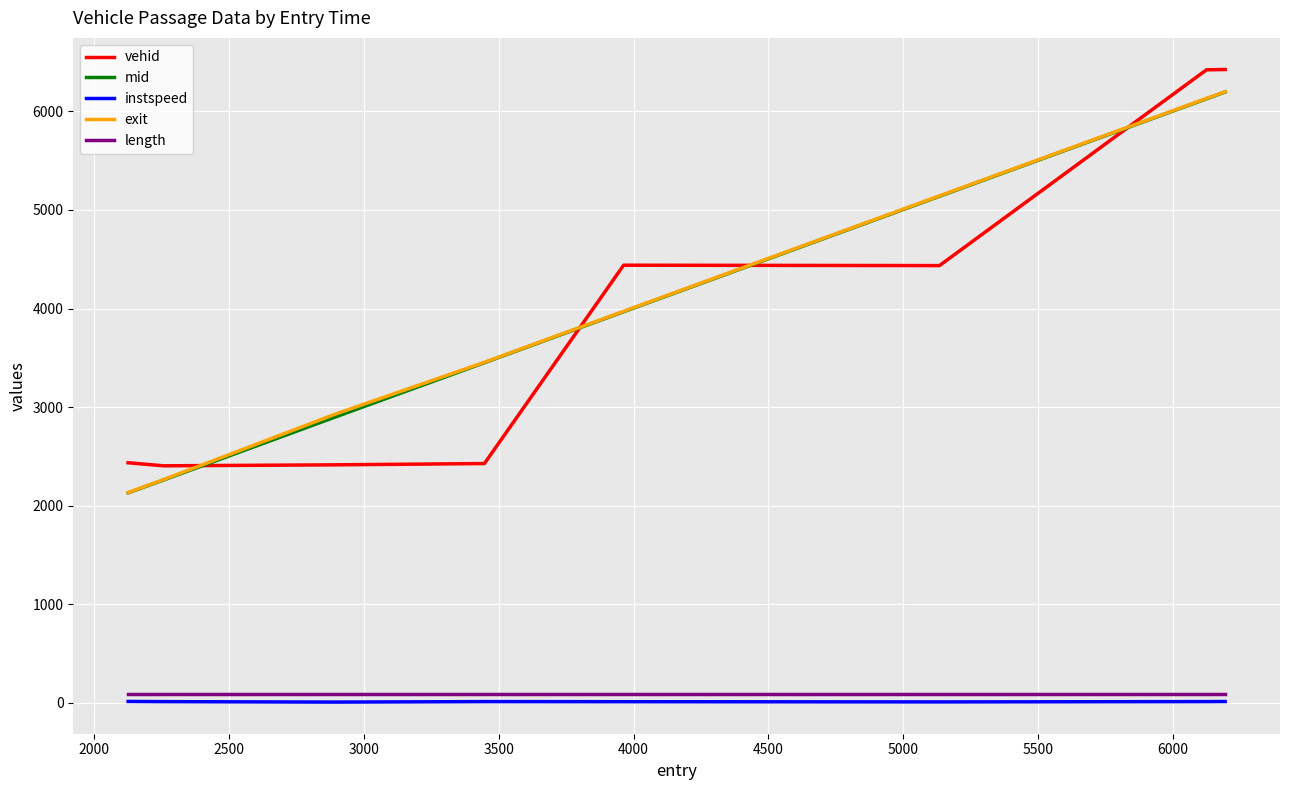

What is the greatest value displayed?

6425.0